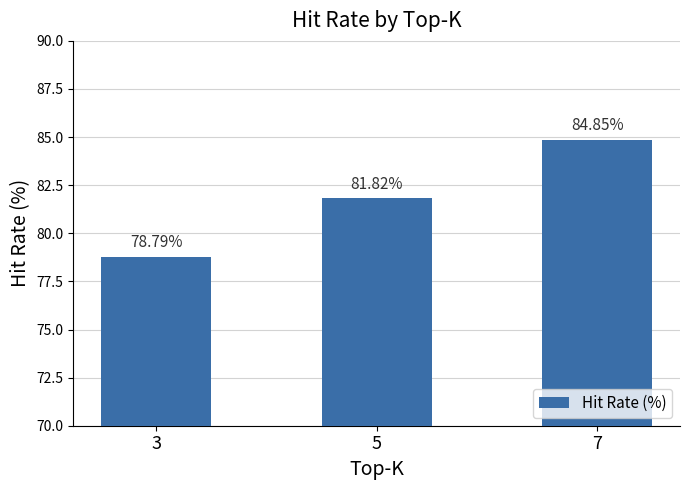

What is the difference between the values at 7 and 3?

6.1